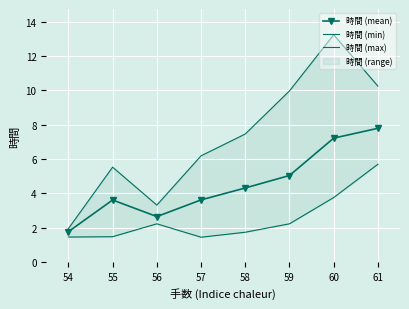

In 時間 (mean), how many points are lower than both neighbors (excluding endpoints)?

1